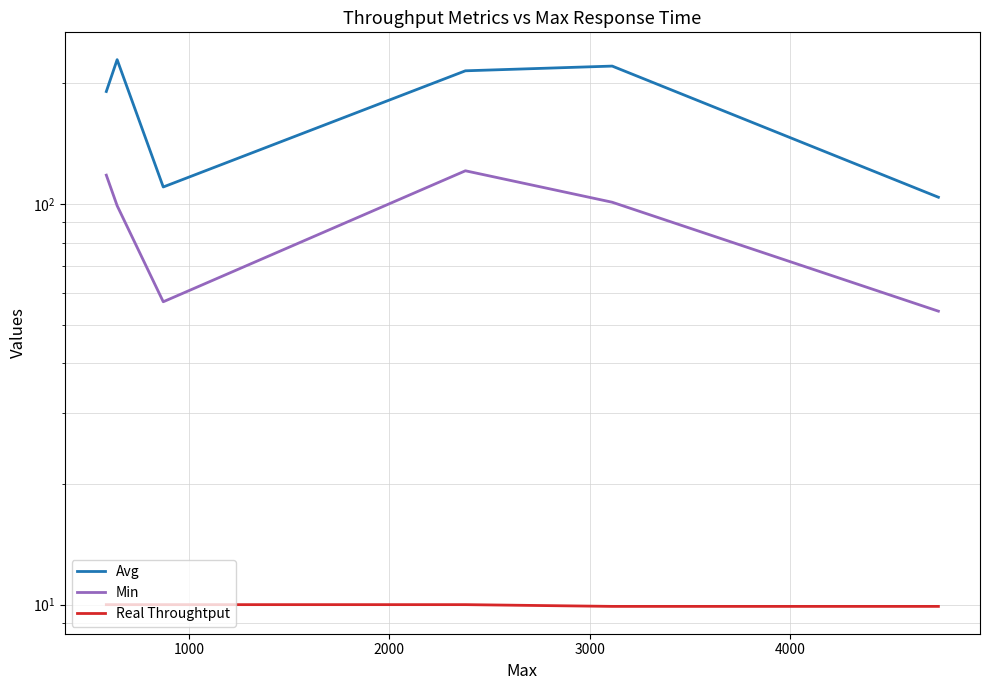

How many interior local valleys does the Avg series have?

1